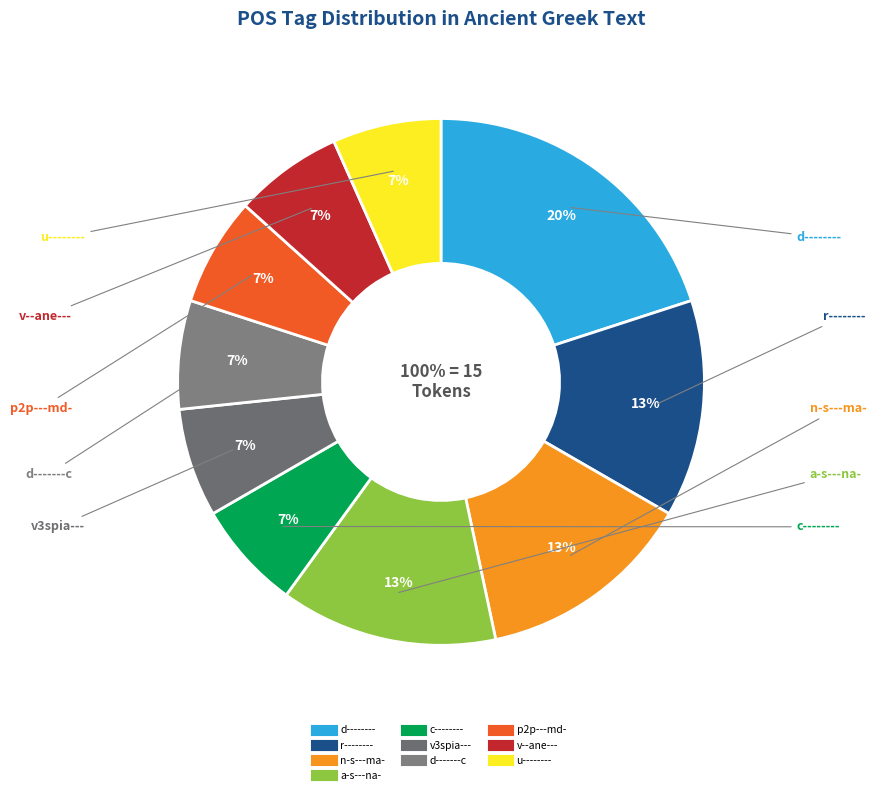

How many slices are in this pie chart?

10